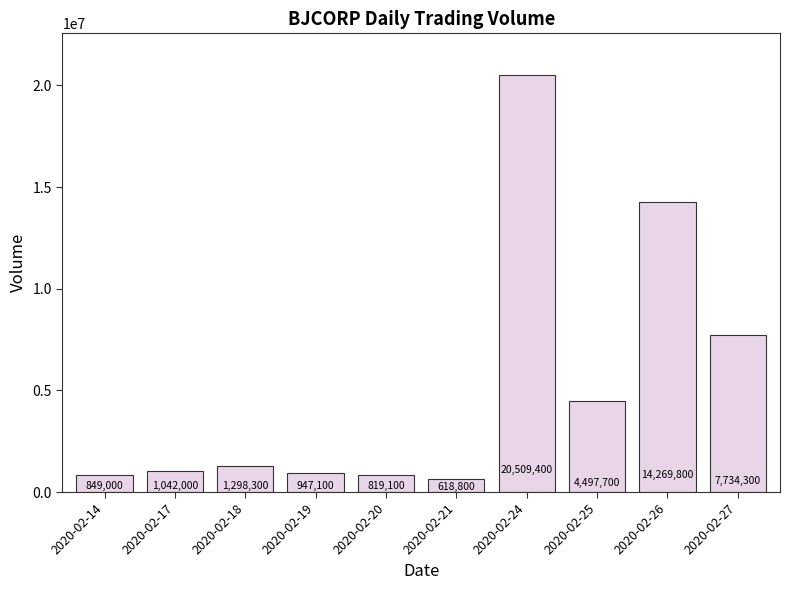

What is the ratio of the value at 2020-02-17 to the value at 2020-02-18?

0.8